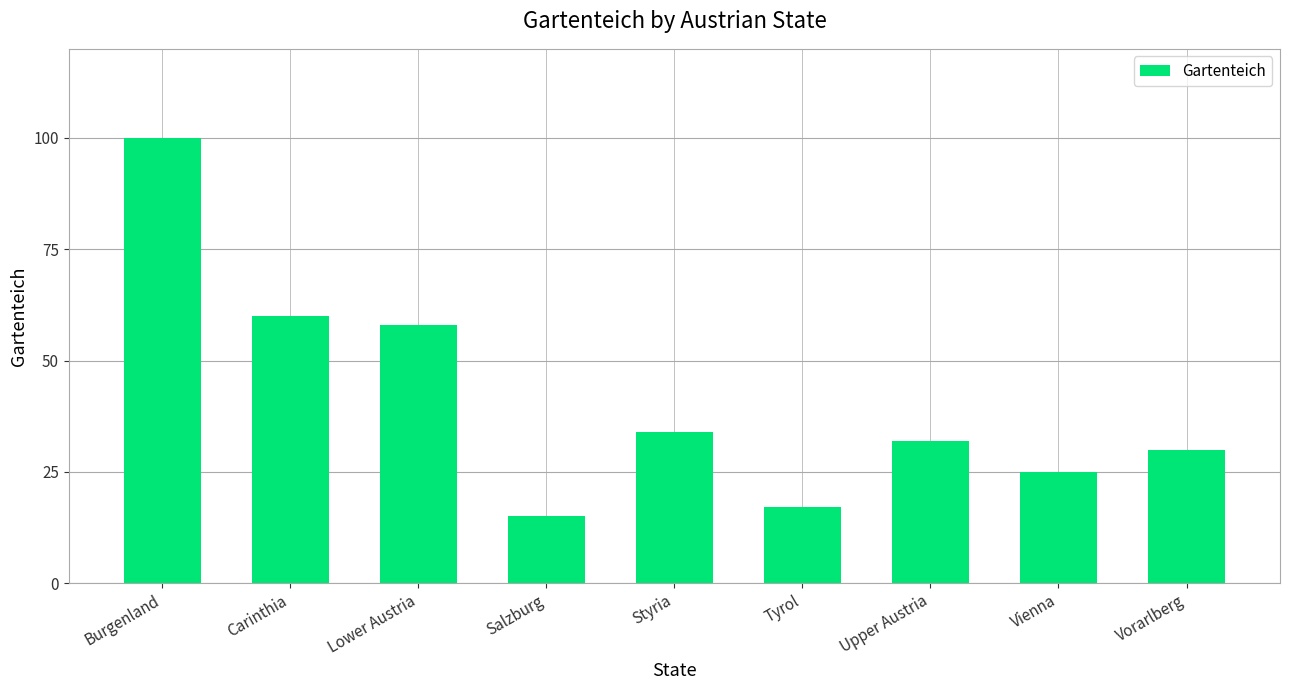

How many data points does each series have?

9